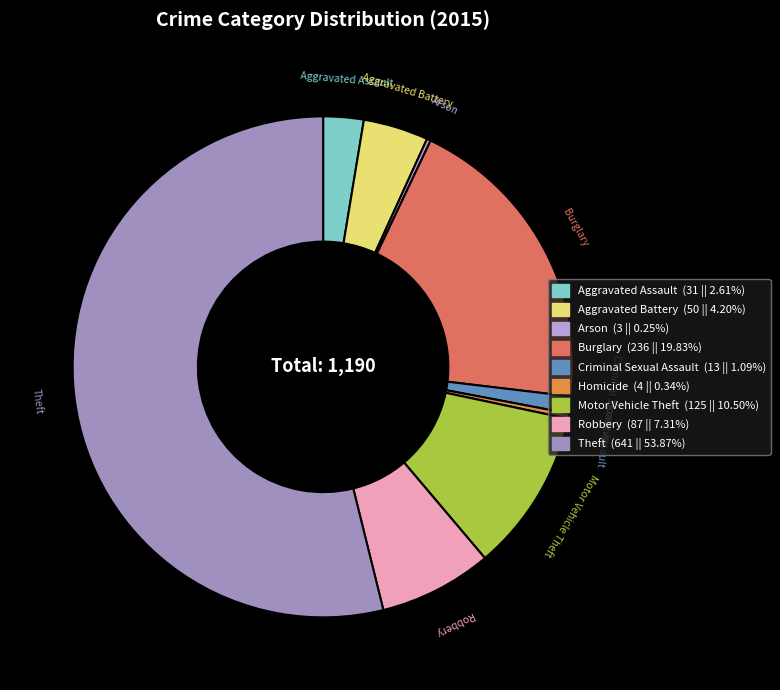

Is the sum of Burglary and Aggravated Battery greater than half?

No